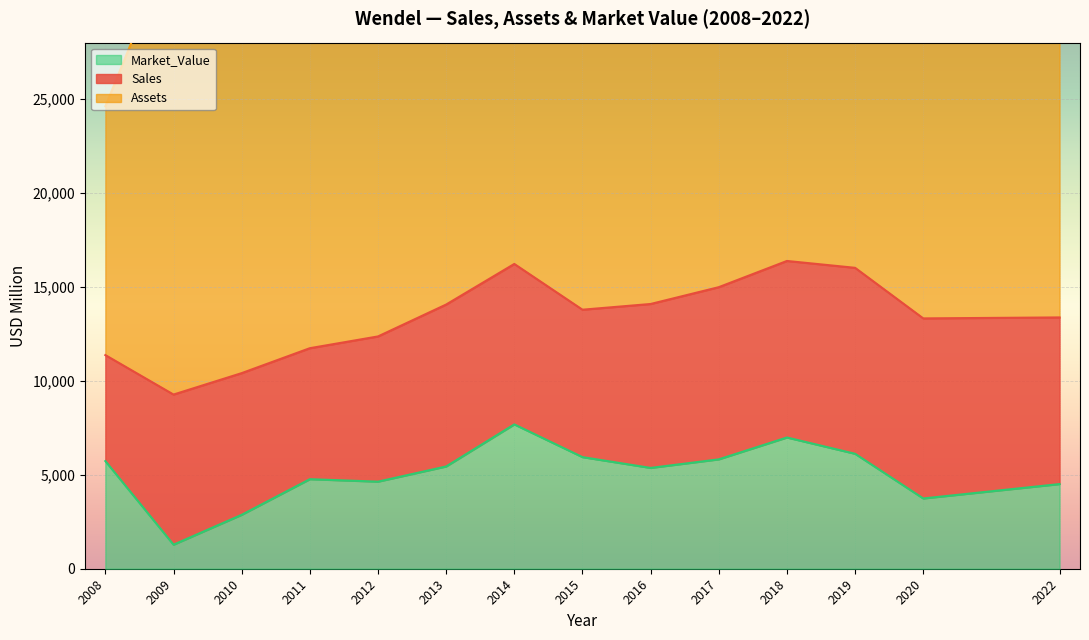

What is the minimum value for Sales?

5640